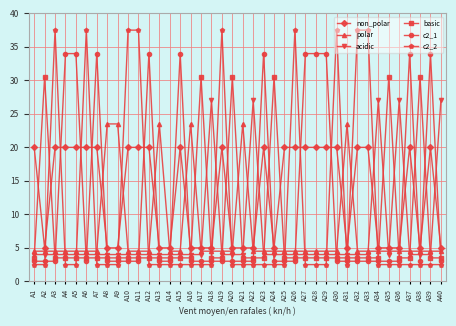

How many times do polar and c2_2 cross each other?

14